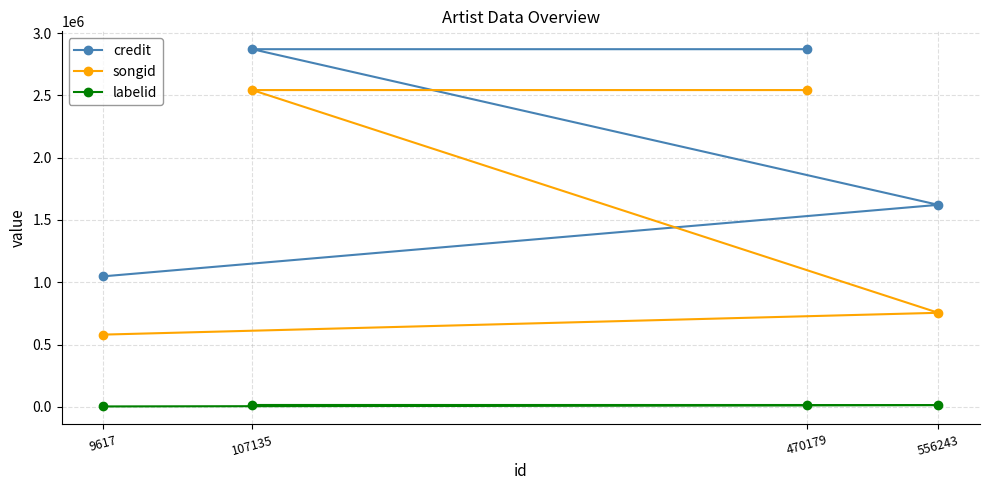

Is this an area chart (filled region under the line)?

No